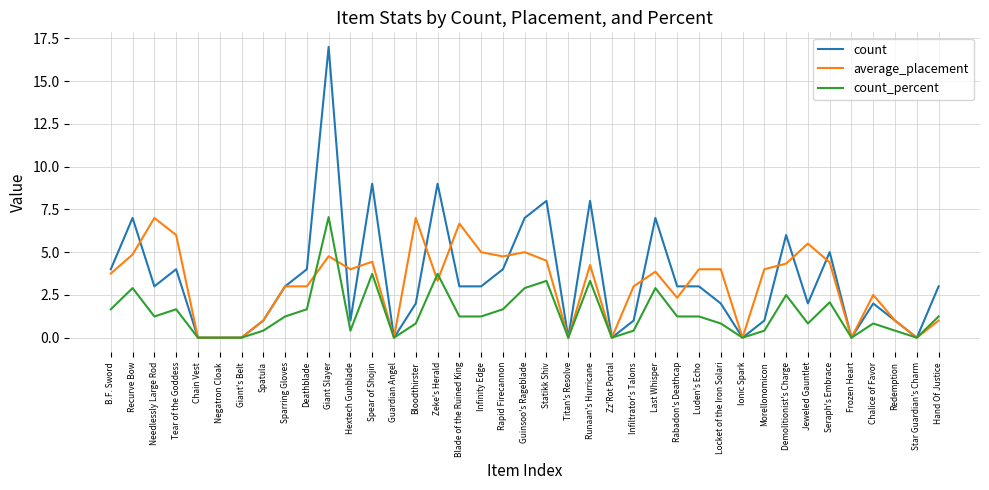

Where do count and average_placement first cross each other?

Recurve Bow and Needlessly Large Rod